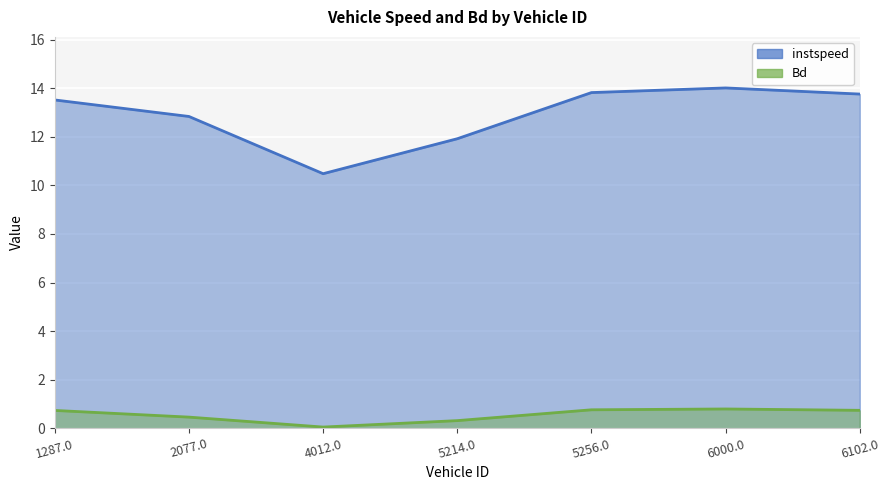

What position from the right is 1287.0?

7